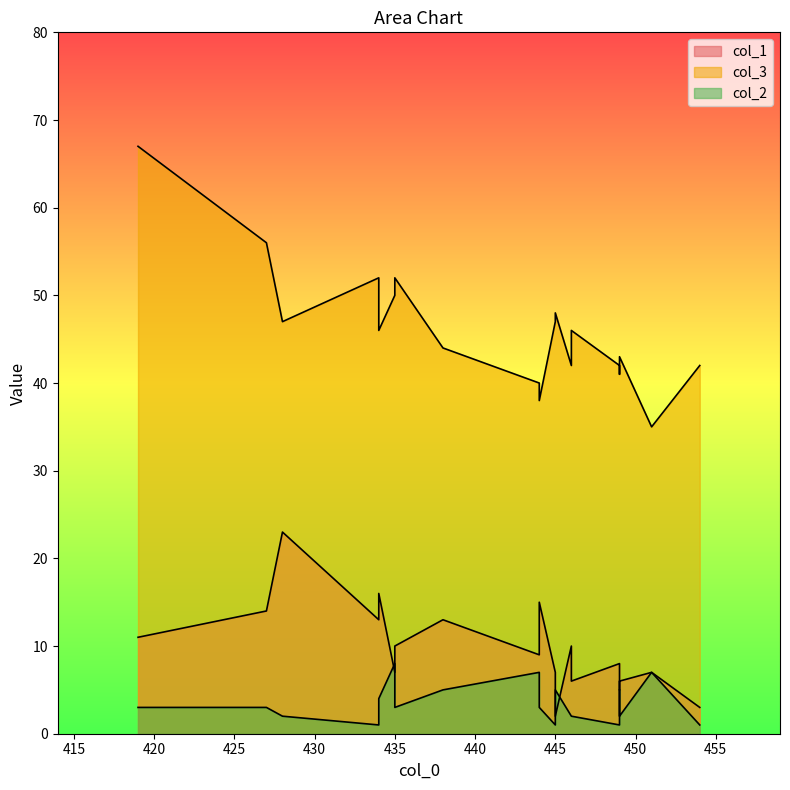

What is the difference between the highest and lowest values at 419?

64